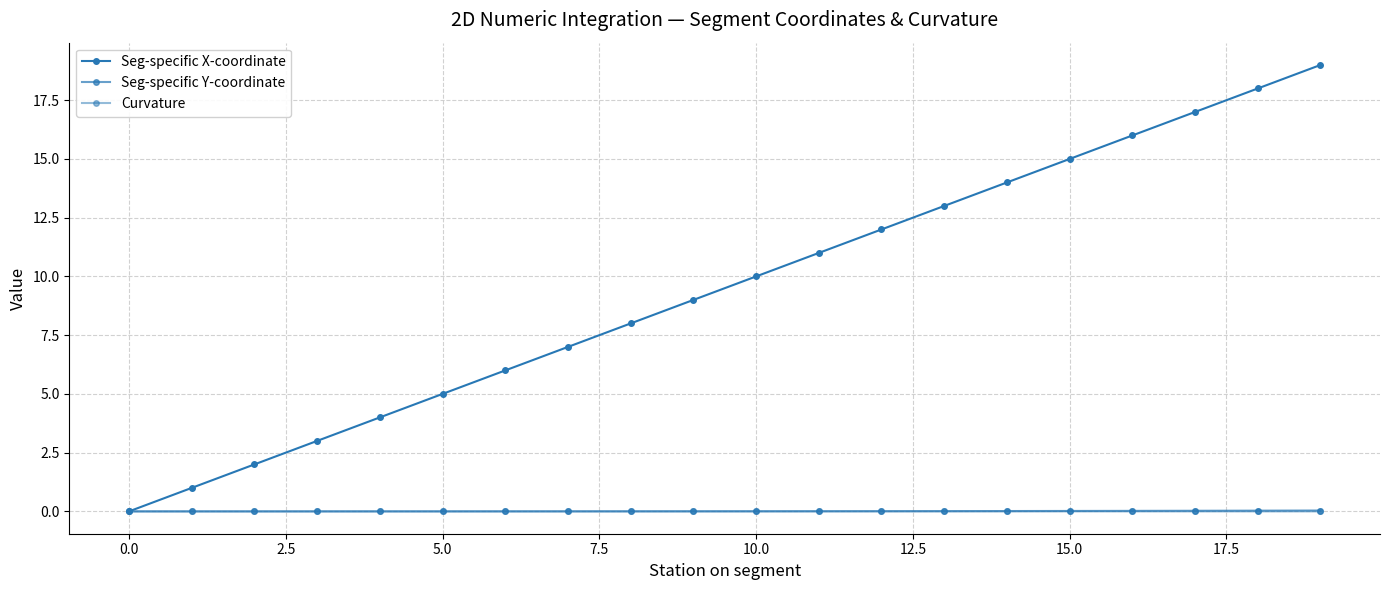

Which series has the largest total across all categories?

Seg-specific X-coordinate